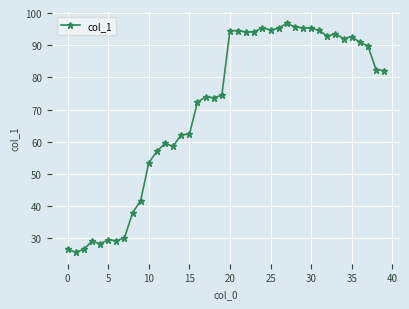

What is the value of the 11th point from the left?

53.5